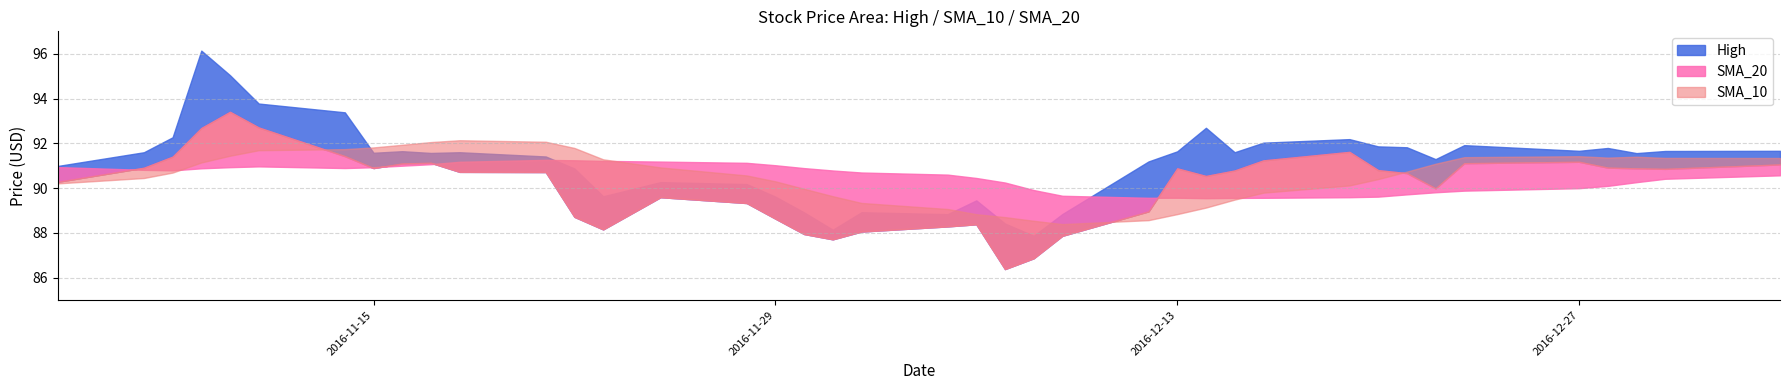

What is the sum of the SMA_10 values at 5 and 7?

183.5